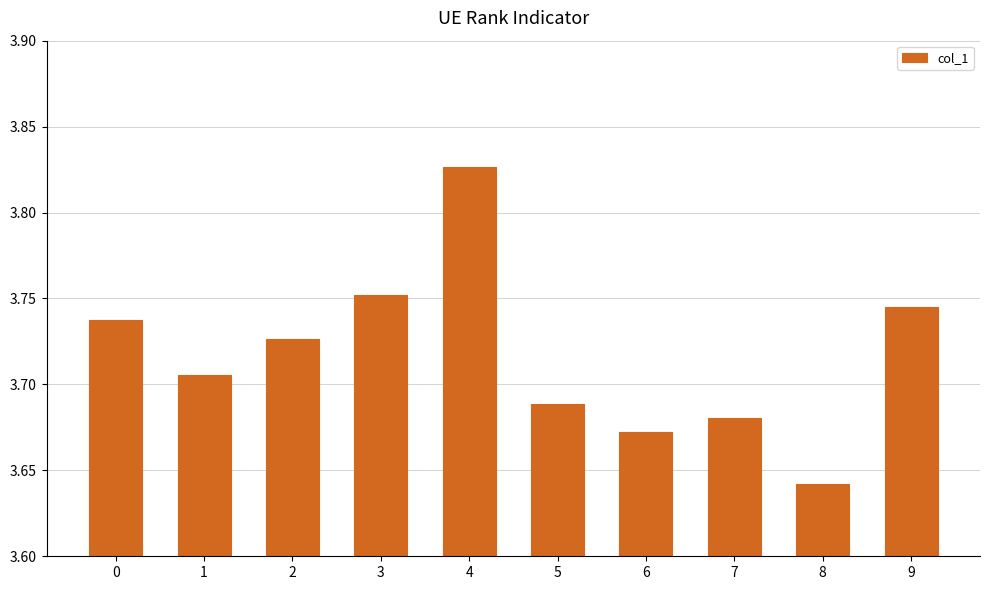

Which label corresponds to the smallest value in the chart?

8